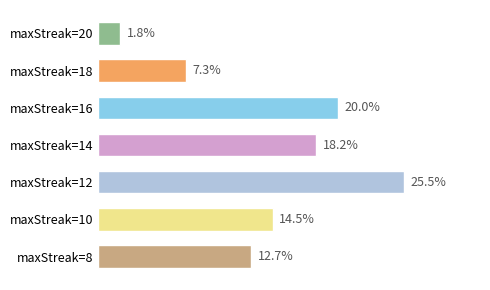

Are the bars horizontal?

Yes